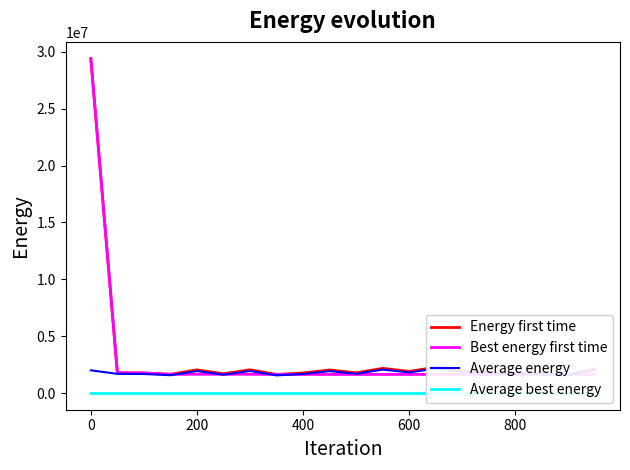

Is it true that Energy first time equals 16808350.5 at 0?

False